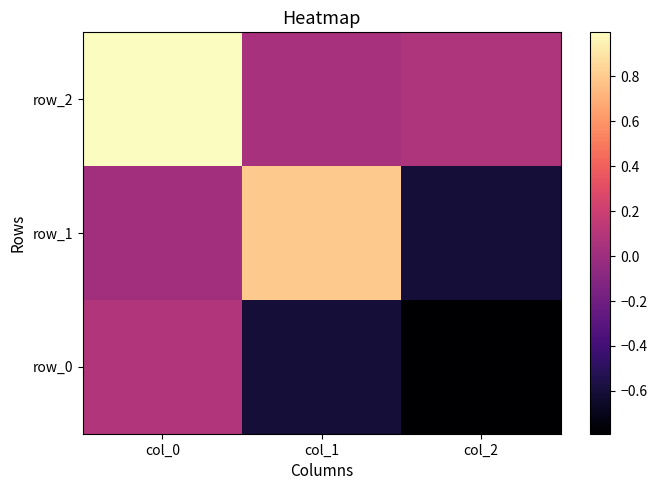

Reading left to right, list all the values displayed in this chart.

row_0: 0.1	-0.6	-0.8
row_1: 0.0	0.8	-0.6
row_2: 1.0	0.0	0.1